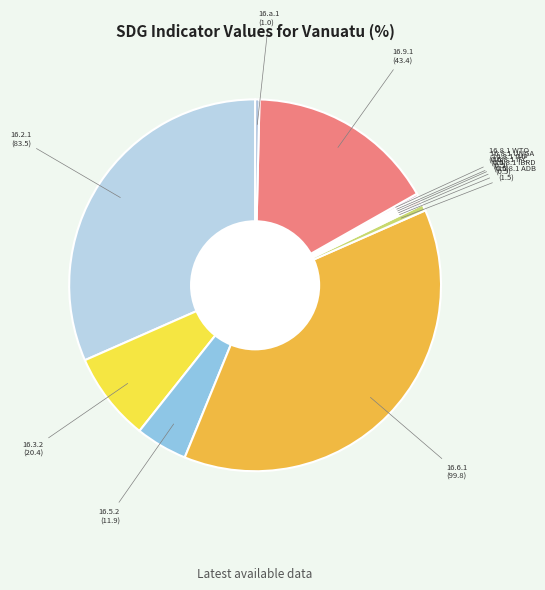

Which slice is the largest?

16.6.1